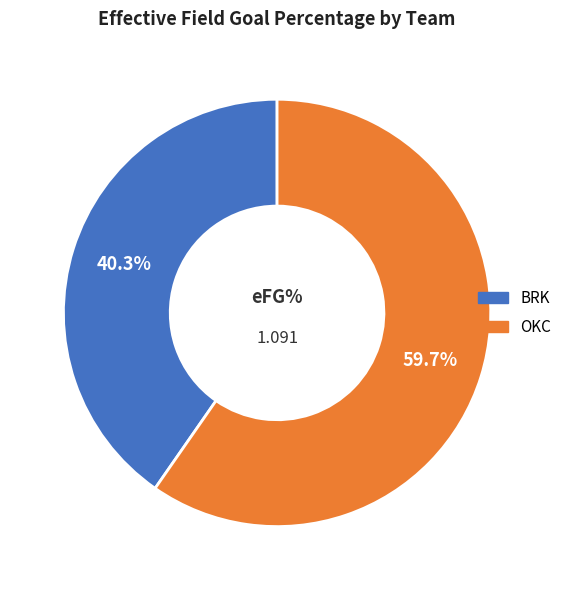

How many segments does this pie chart have?

2